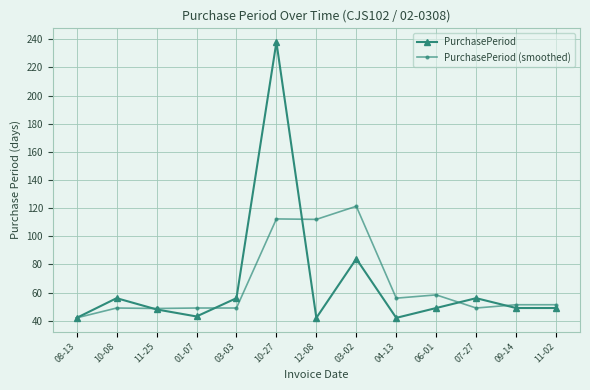

The PurchasePeriod series shows 49.0 at 09-14. True or false?

True